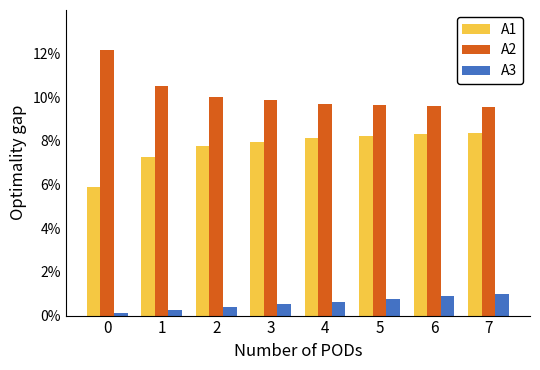

Which series has the largest total across all categories?

A2